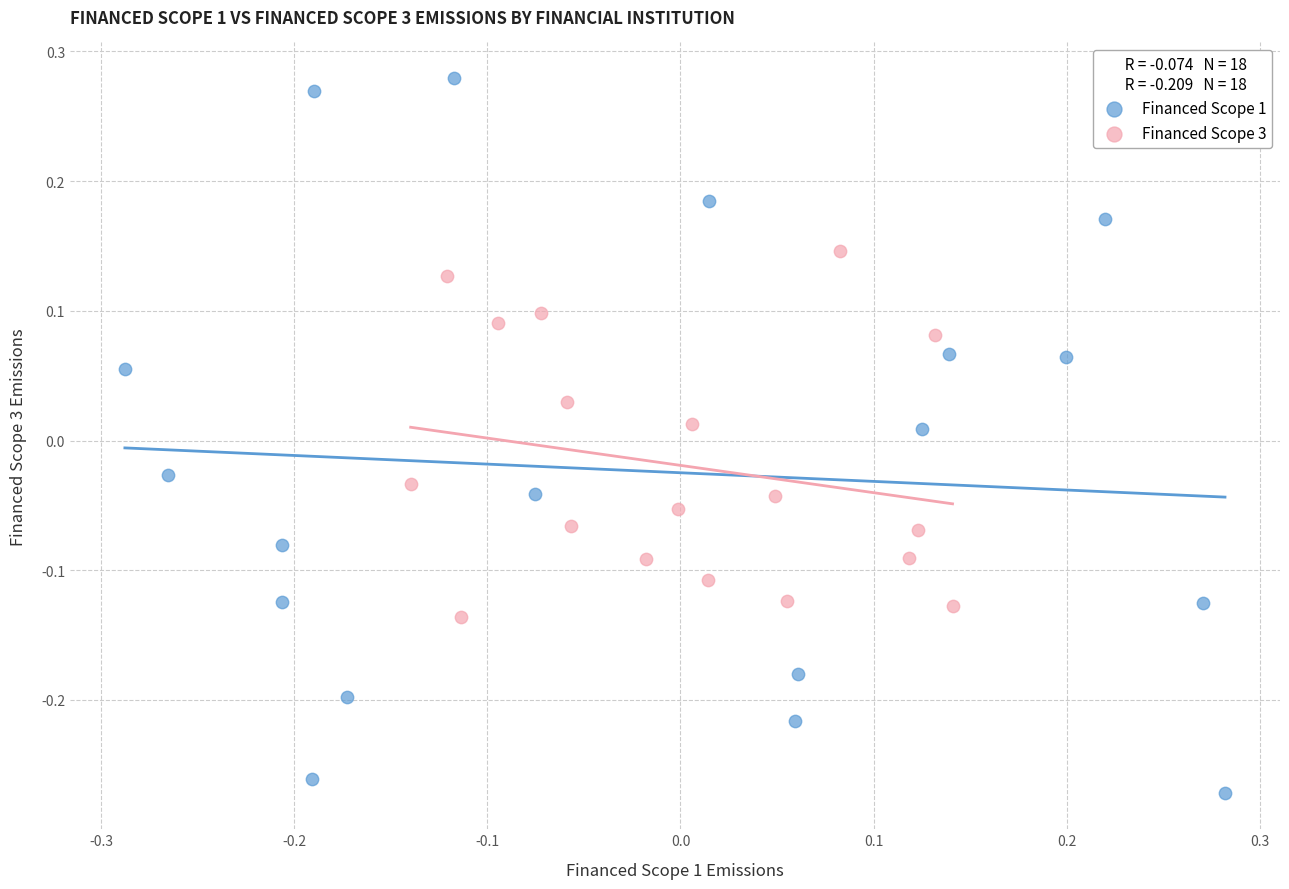

Which series reaches the maximum Y coordinate?

Financed Scope 1